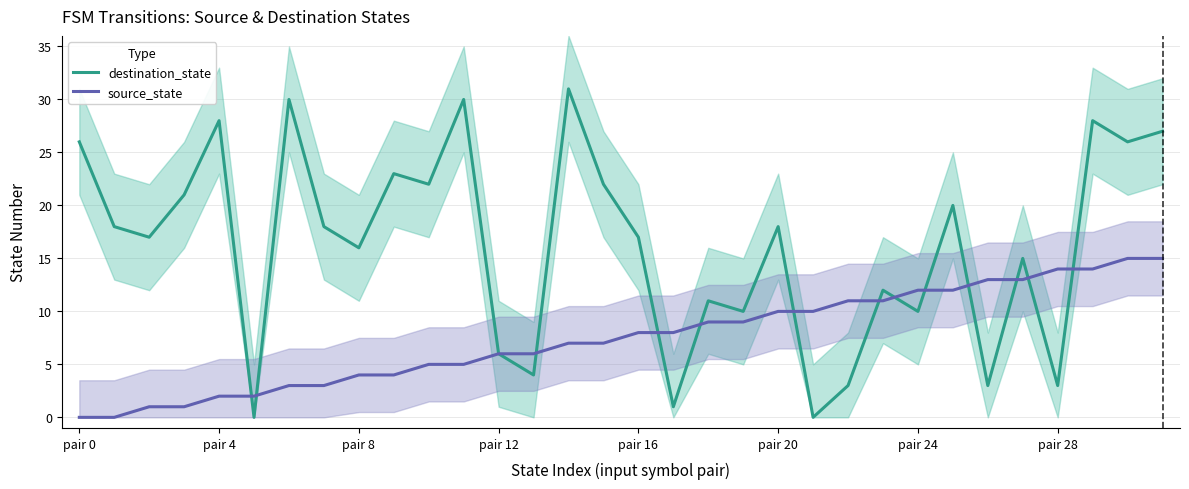

After their last crossing, which series has the higher values: source_state or destination_state?

destination_state